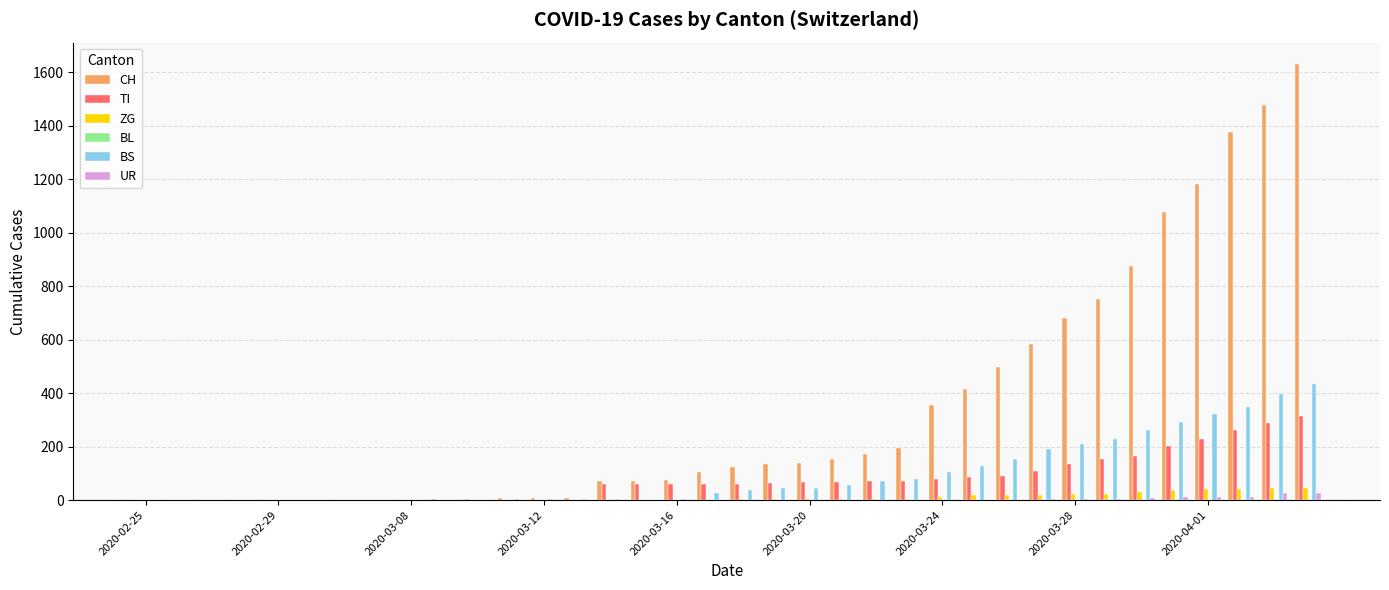

What is the maximum value for TI?

314